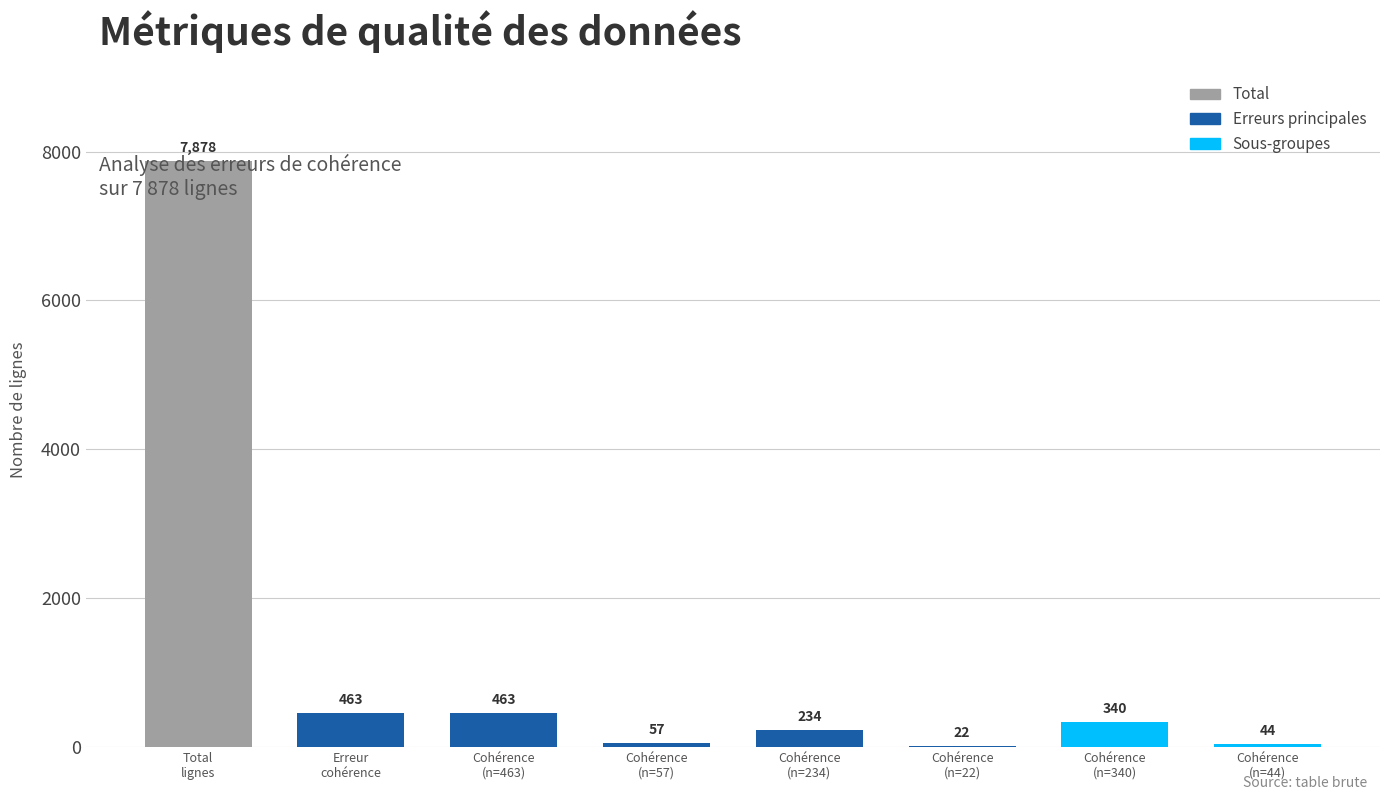

What is the change in value from Erreur
cohérence to Cohérence
(n=22)?

-441